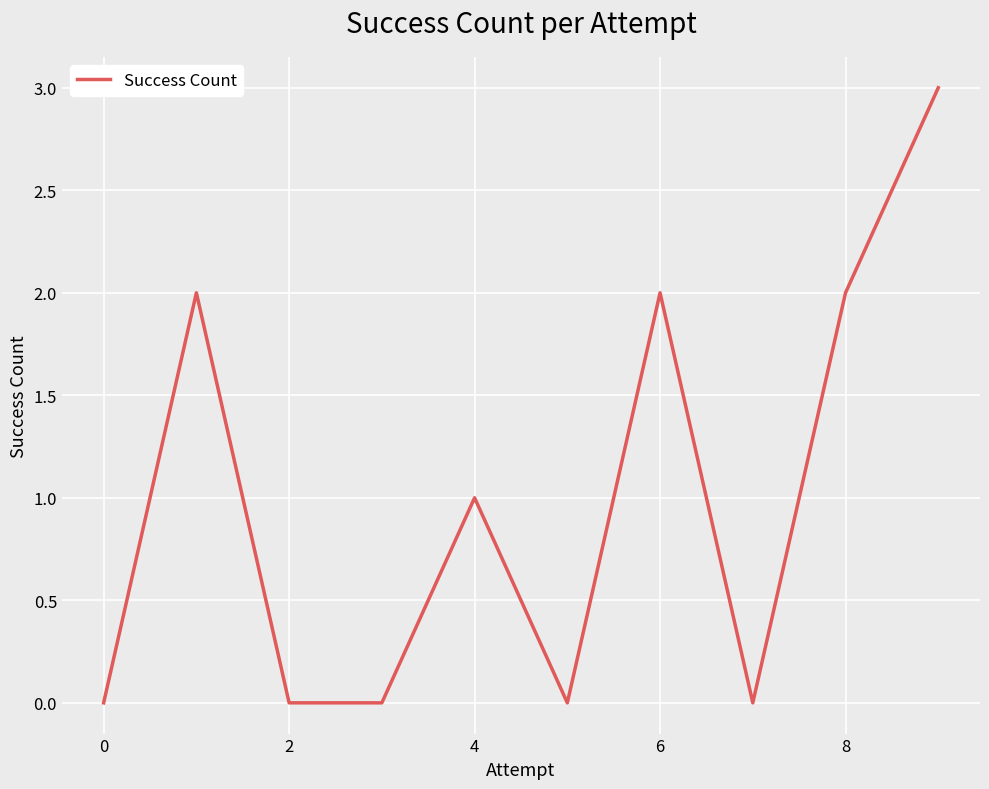

What is the difference between the maximum and minimum values?

3